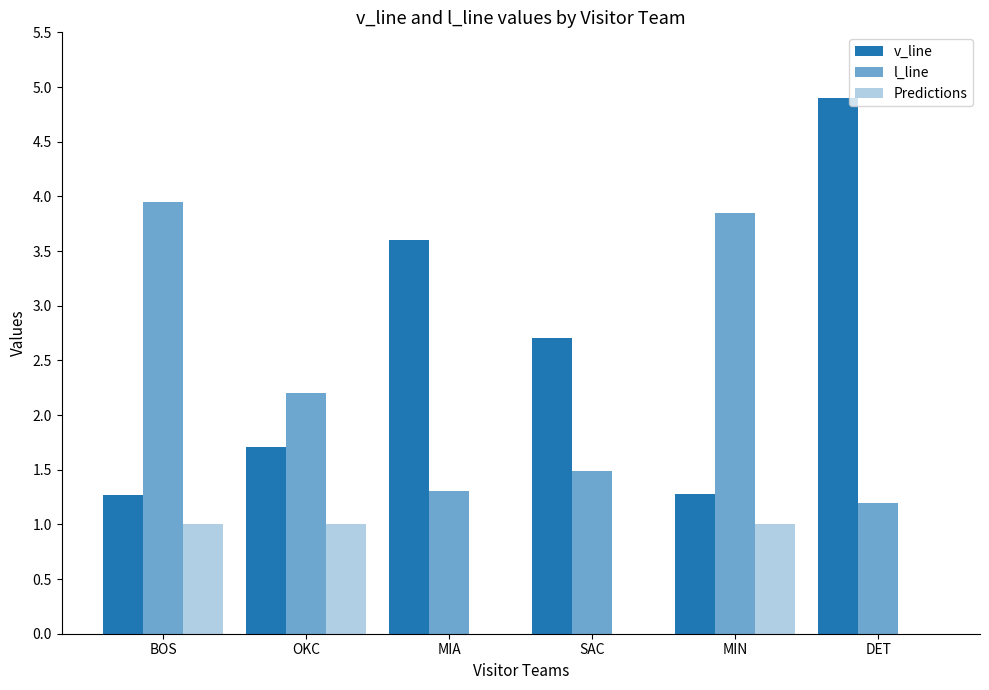

Are the bars grouped side by side (vs. stacked)?

Yes